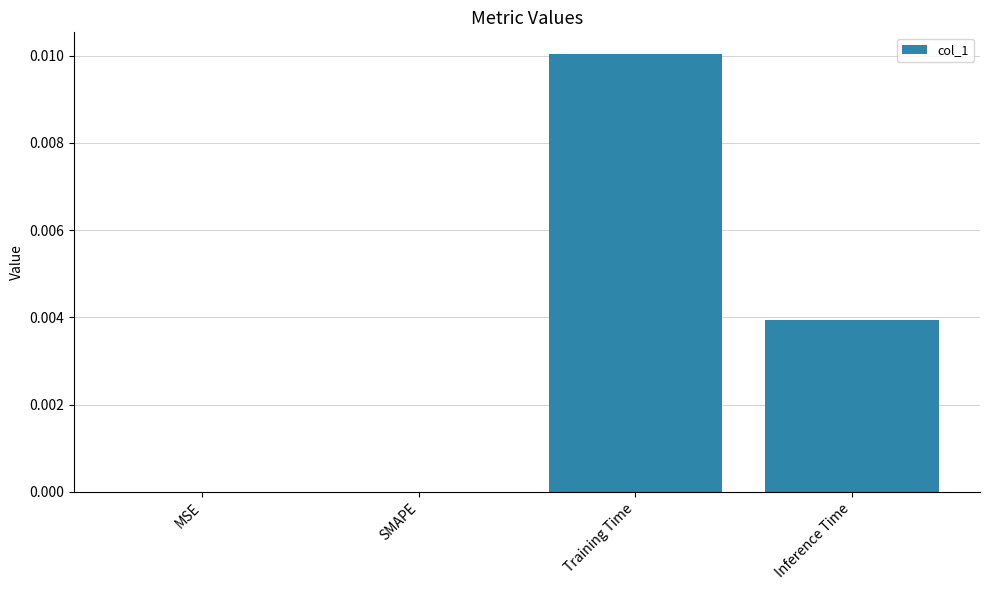

Count the number of categories in the chart.

4